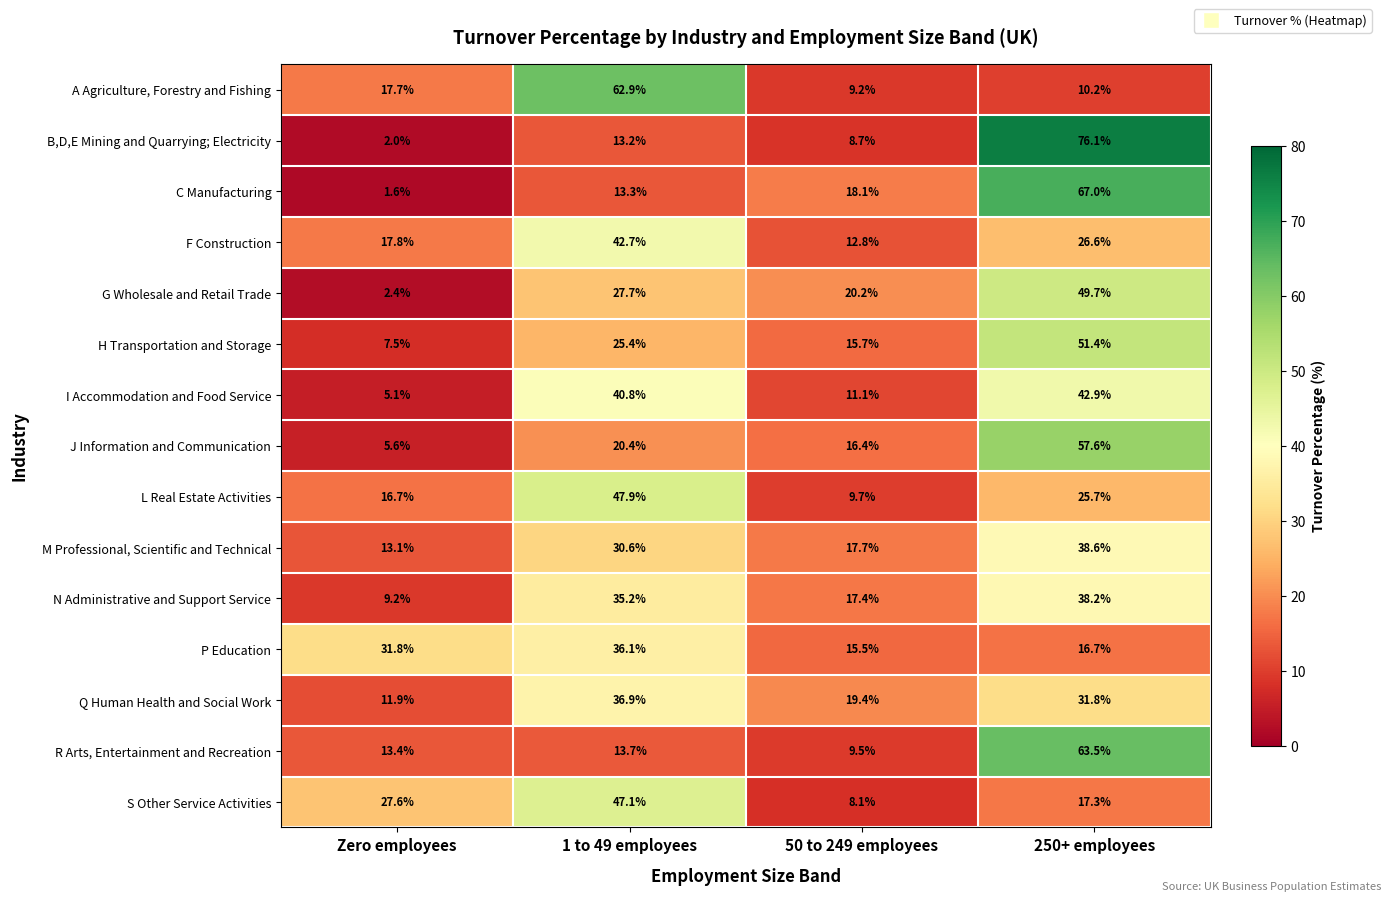

What is the average value of the C Manufacturing series?

25.0